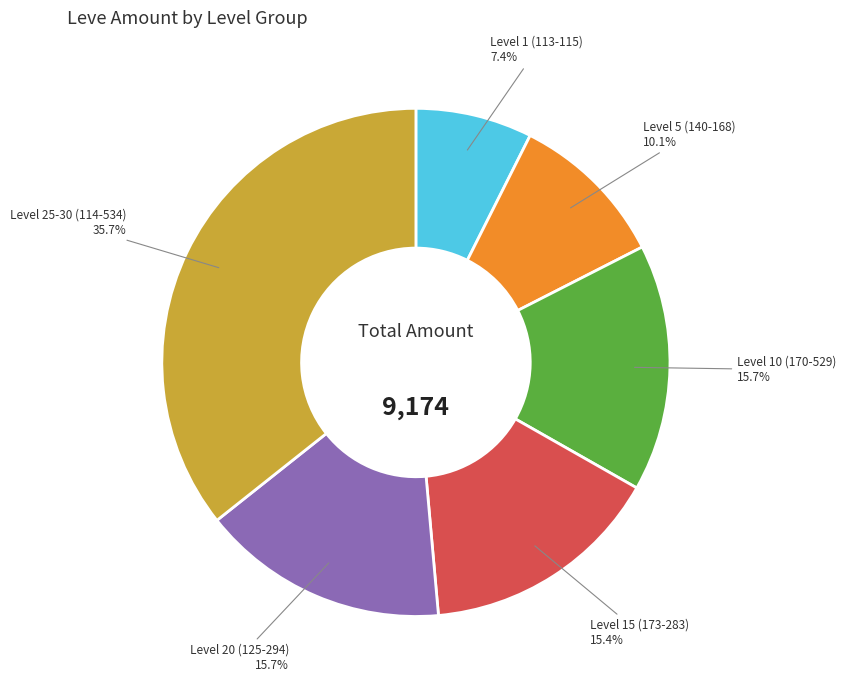

Is there a majority slice in this chart?

No